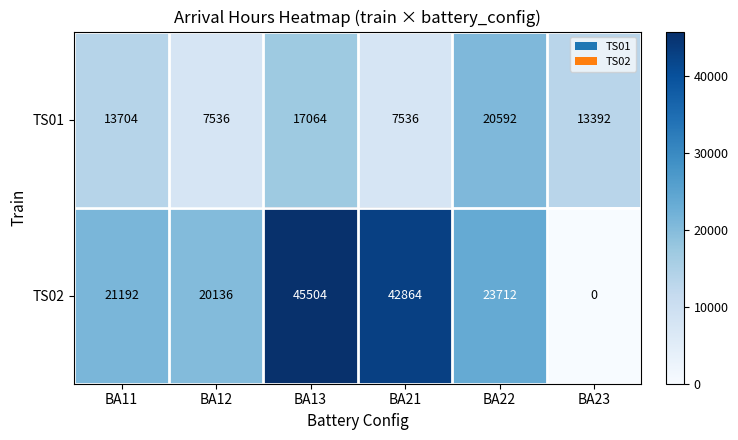

Rank the series at BA21 from highest to lowest value.

TS02, TS01